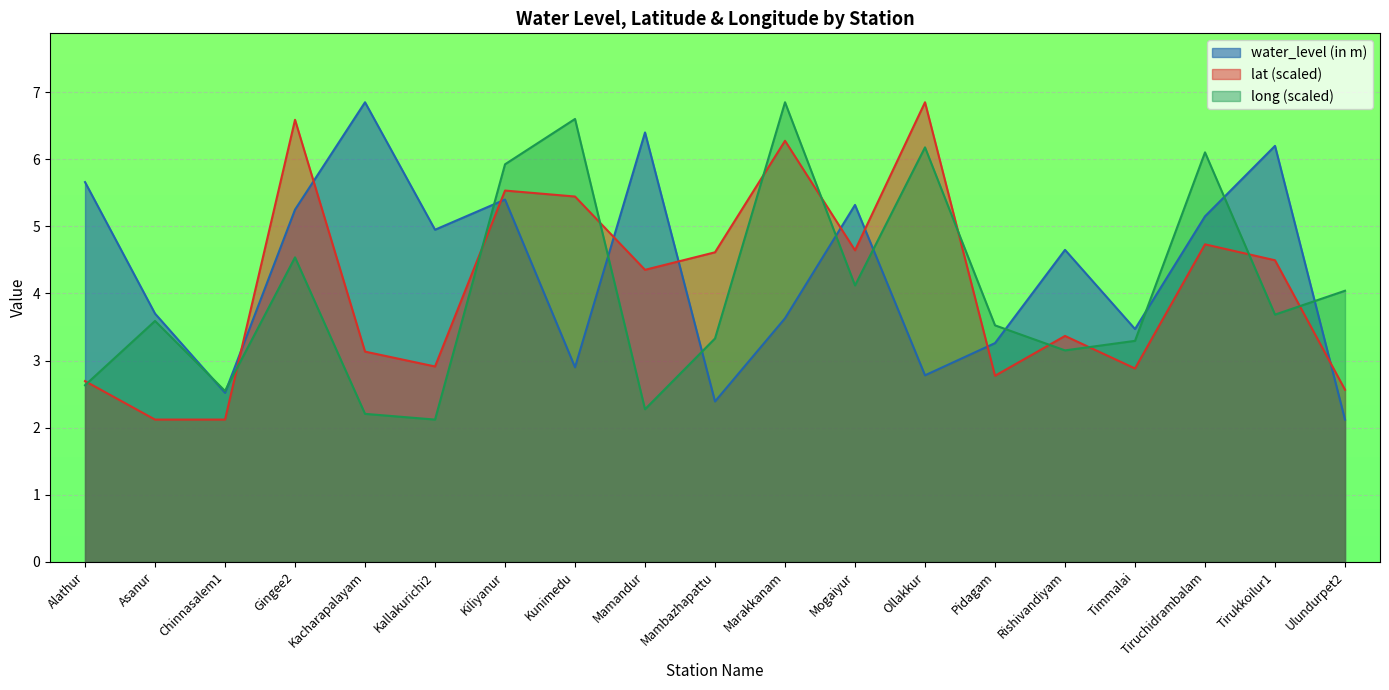

How many values in the water_level (in m) series exceed 4?

10